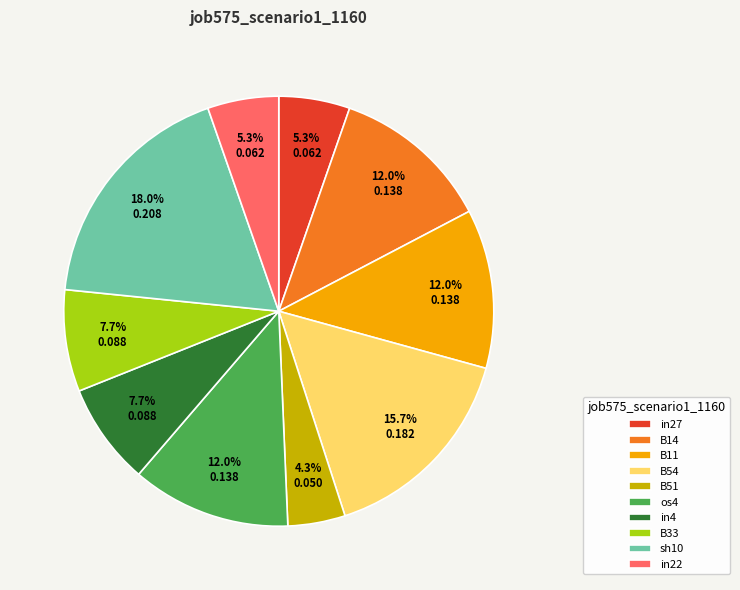

Does B11 represent more than half of the total?

No